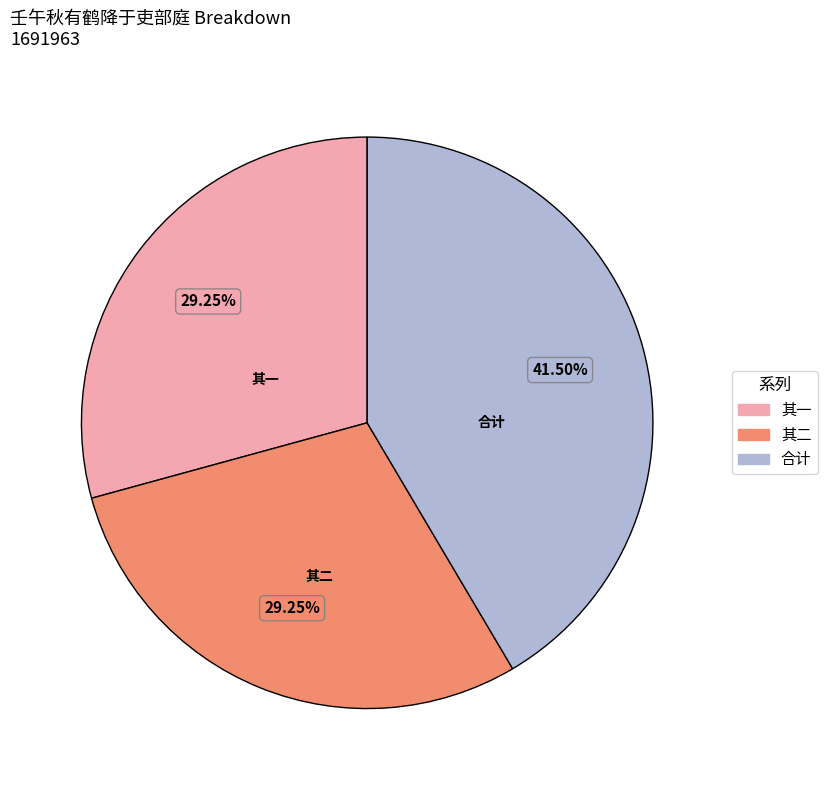

Is there a majority slice in this chart?

No